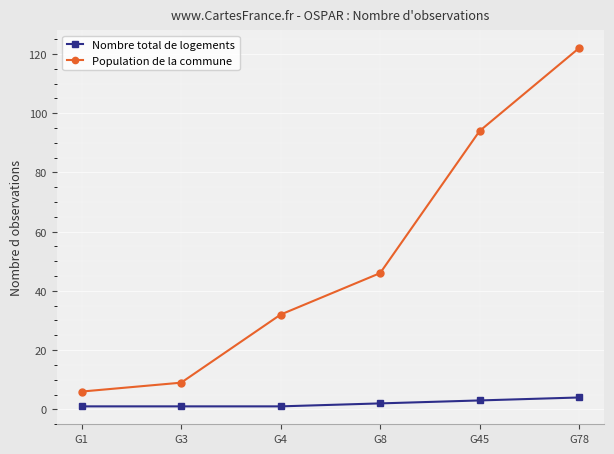

What is the difference between the second highest and minimum values in the Population de la commune series?

88